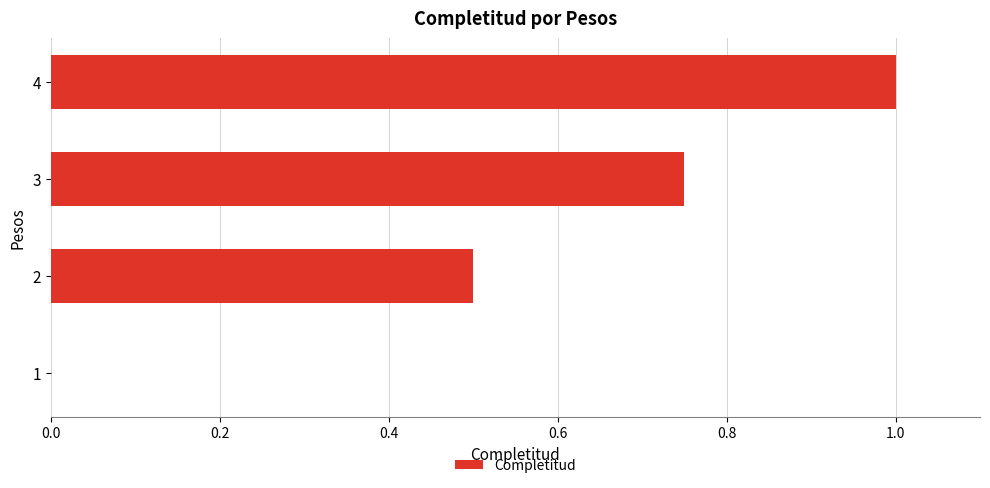

The chart shows a value of 0.7 at 2. True or false?

False